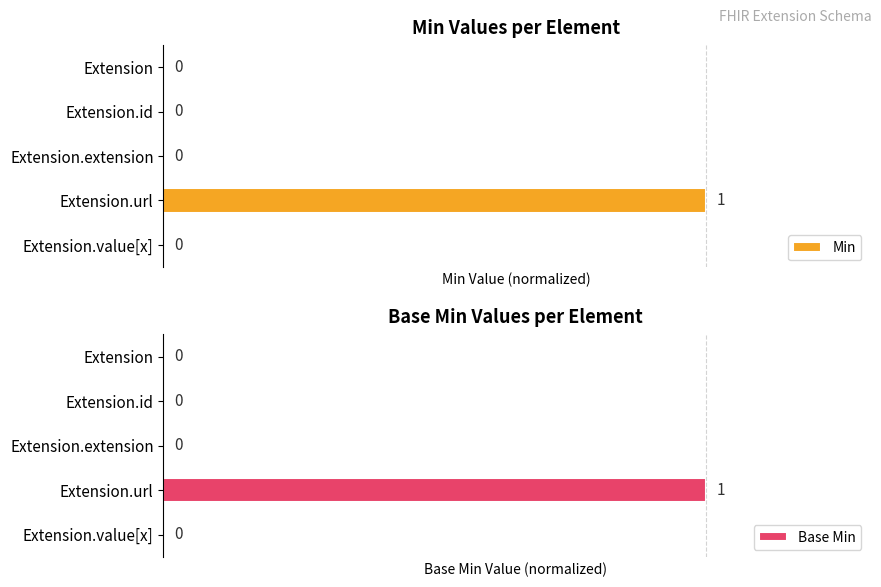

How many values in Base Min are above zero?

1